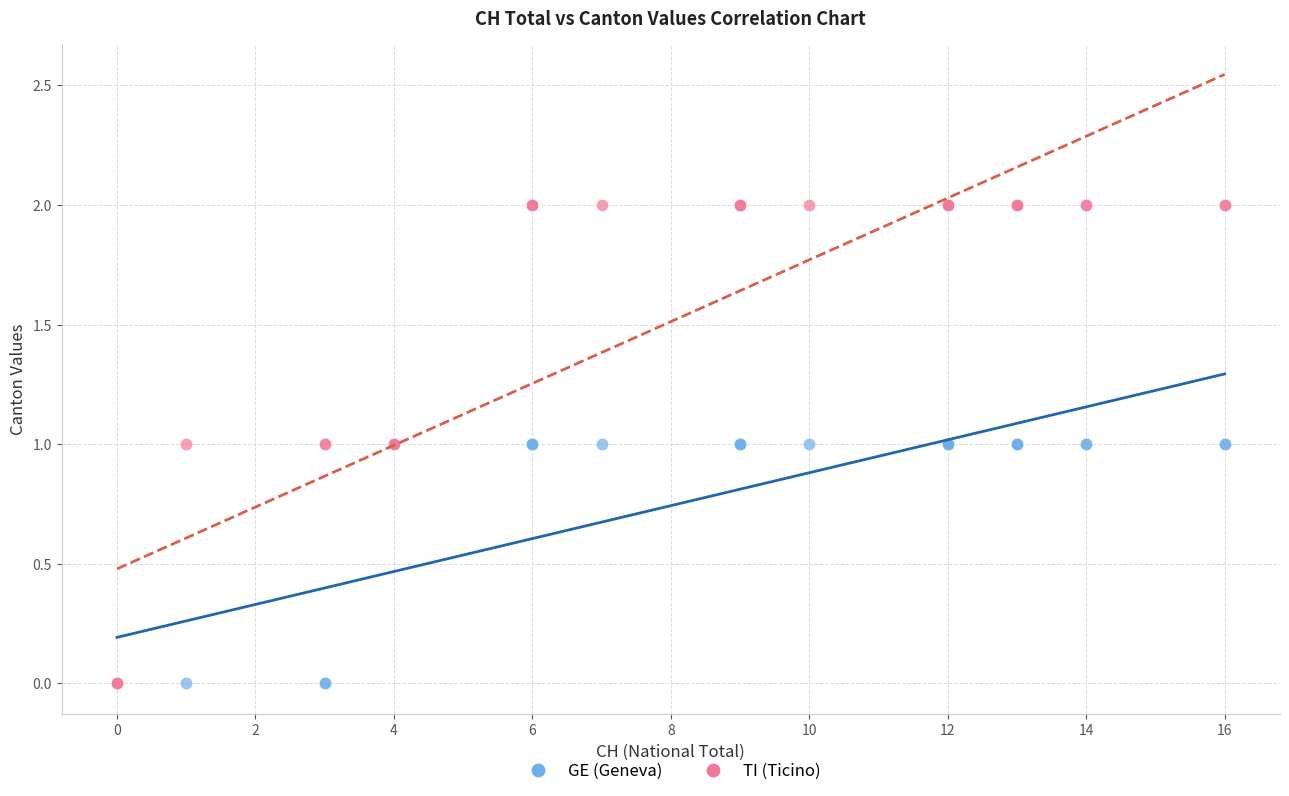

What are all the series names shown in the legend?

GE (Geneva), TI (Ticino)